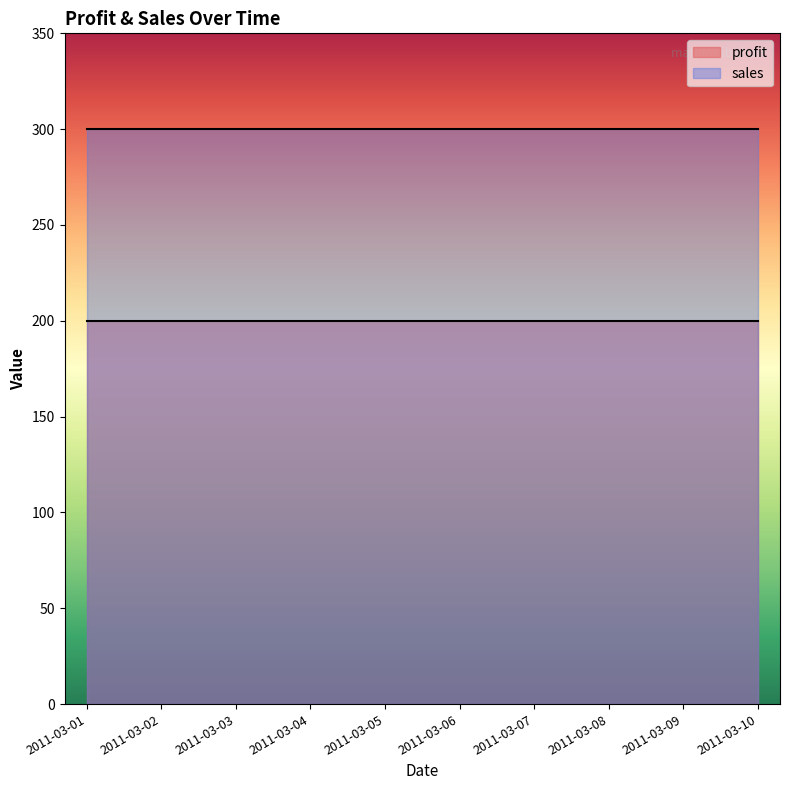

What are all the series names shown in the legend?

profit, sales